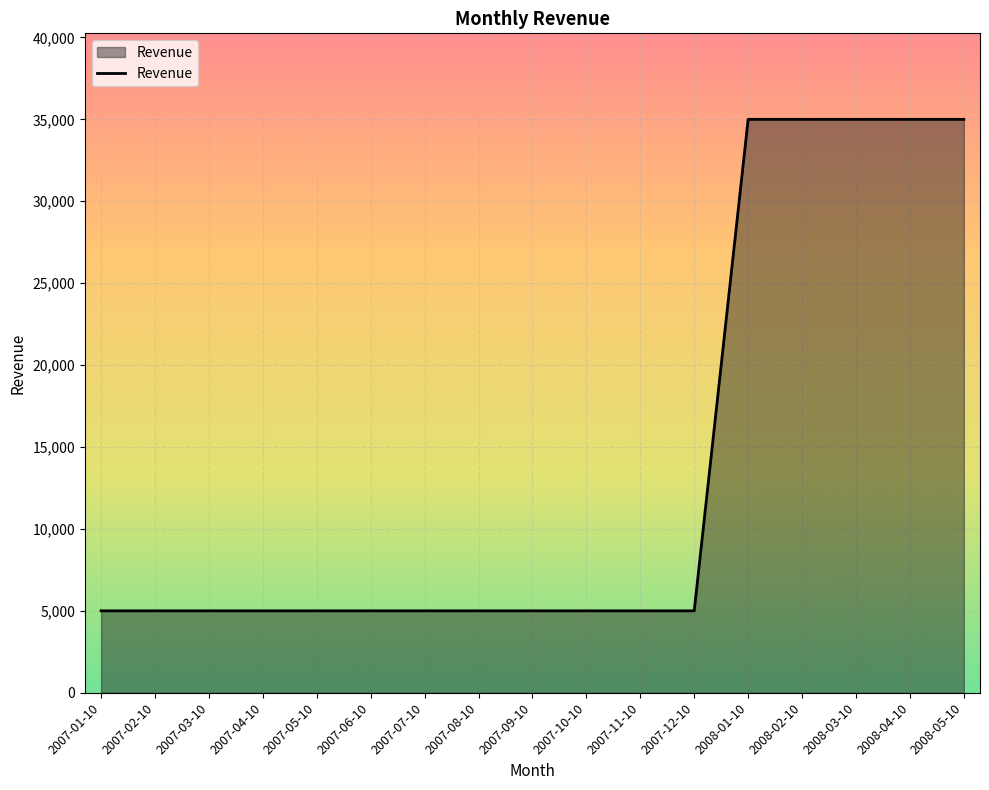

Reading right to left, extract all data points from this chart.

2008-05-10=35000	2008-04-10=35000	2008-03-10=35000	2008-02-10=35000	2008-01-10=35000	2007-12-10=5000	2007-11-10=5000	2007-10-10=5000	2007-09-10=5000	2007-08-10=5000	2007-07-10=5000	2007-06-10=5000	2007-05-10=5000	2007-04-10=5000	2007-03-10=5000	2007-02-10=5000	2007-01-10=5000